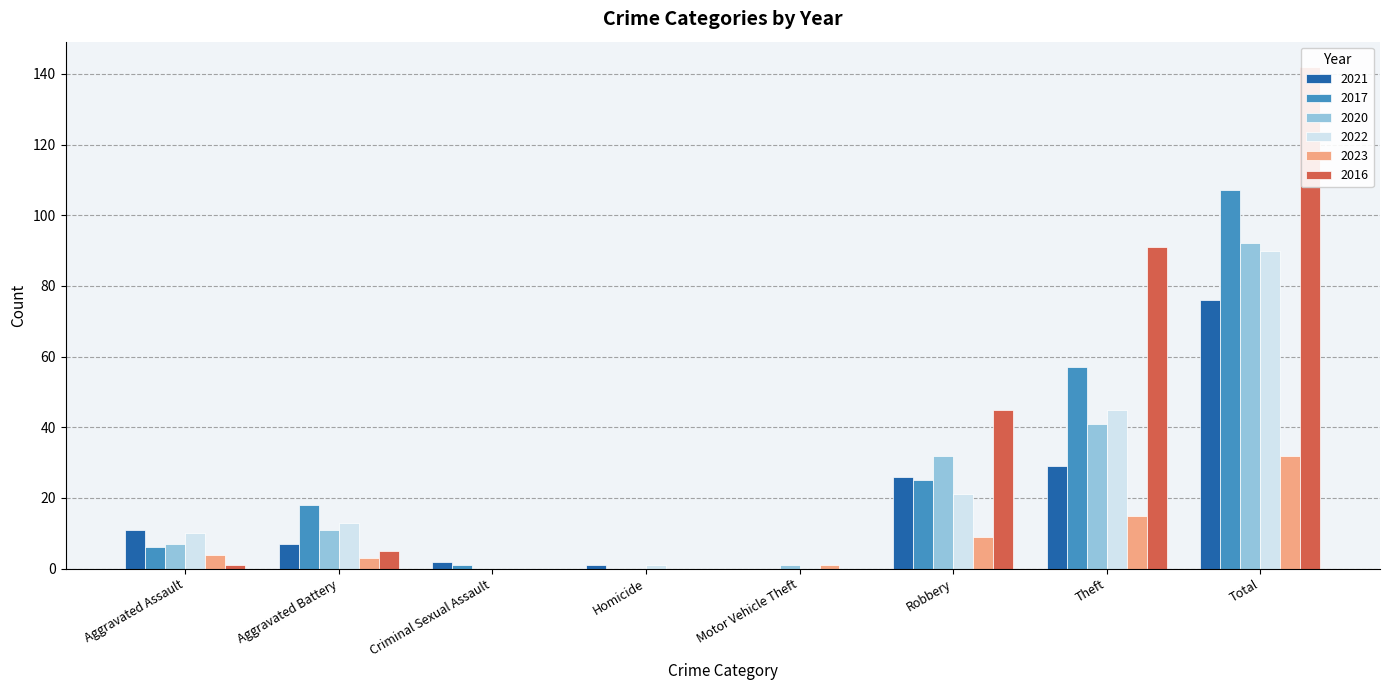

How many bars are there in total?

48